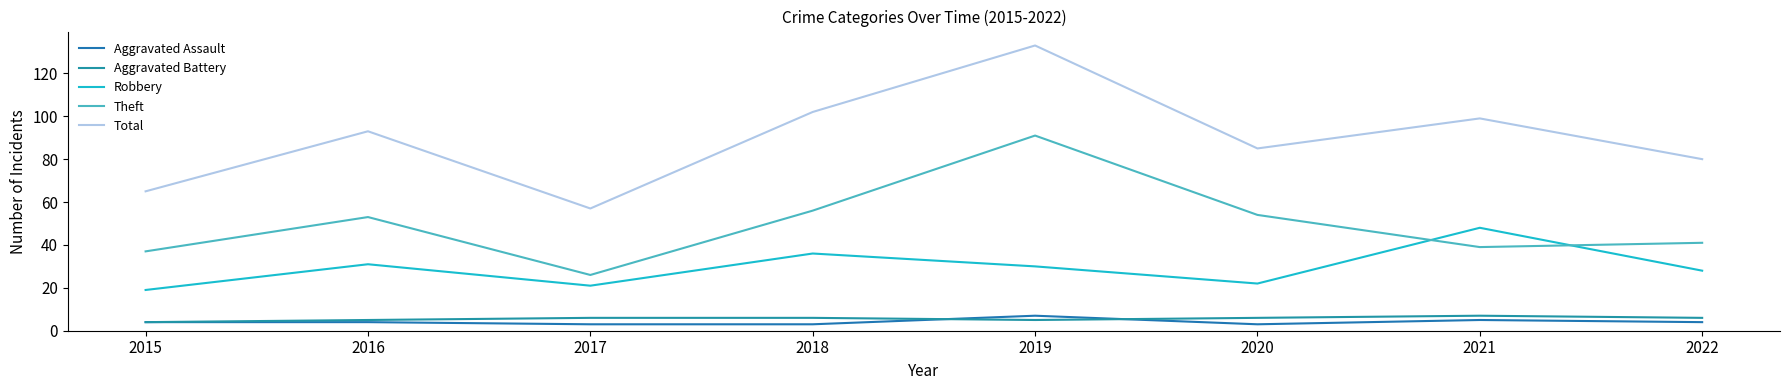

Is this an area chart (filled region under the line)?

No